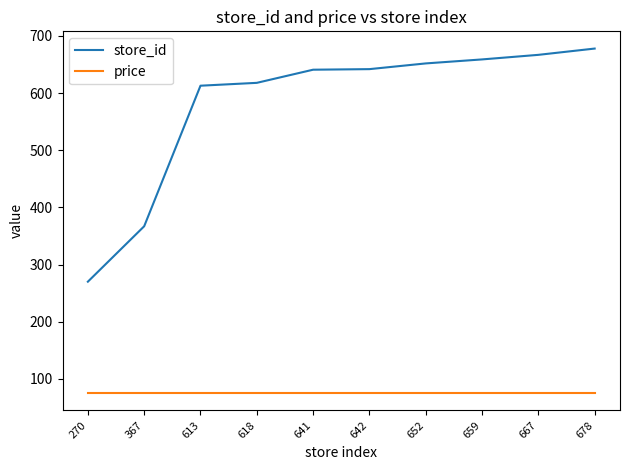

At which category is the sum across all series the highest?

678